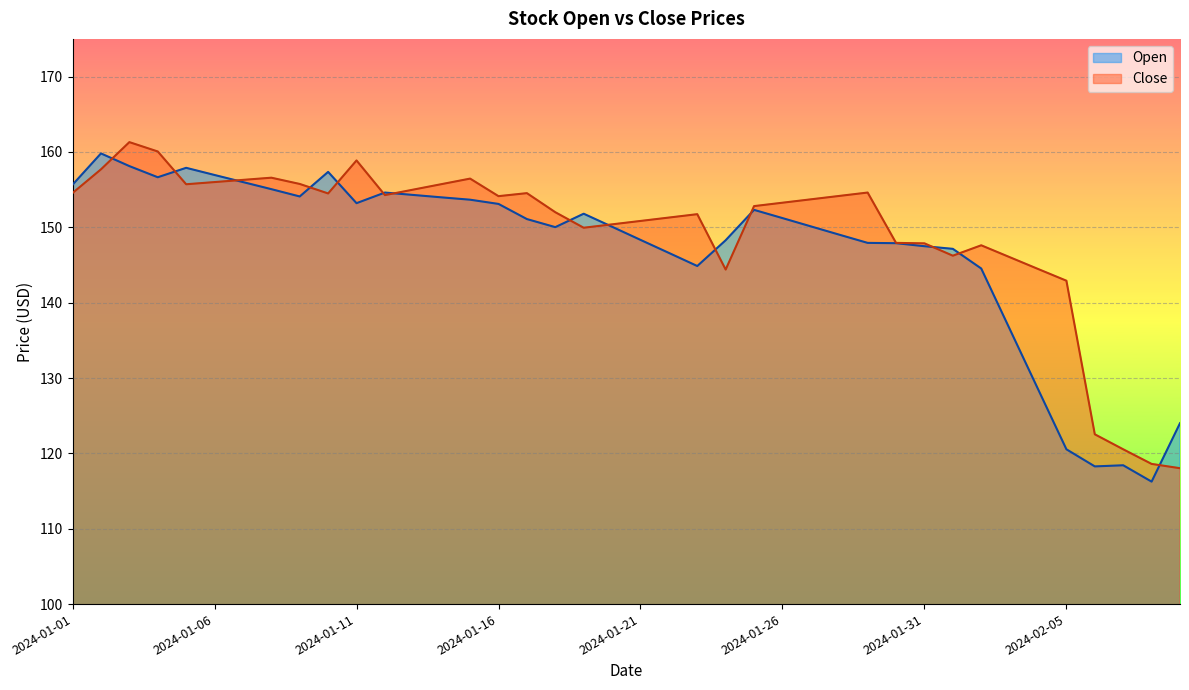

Which category has the highest value across all series?

2024-01-03